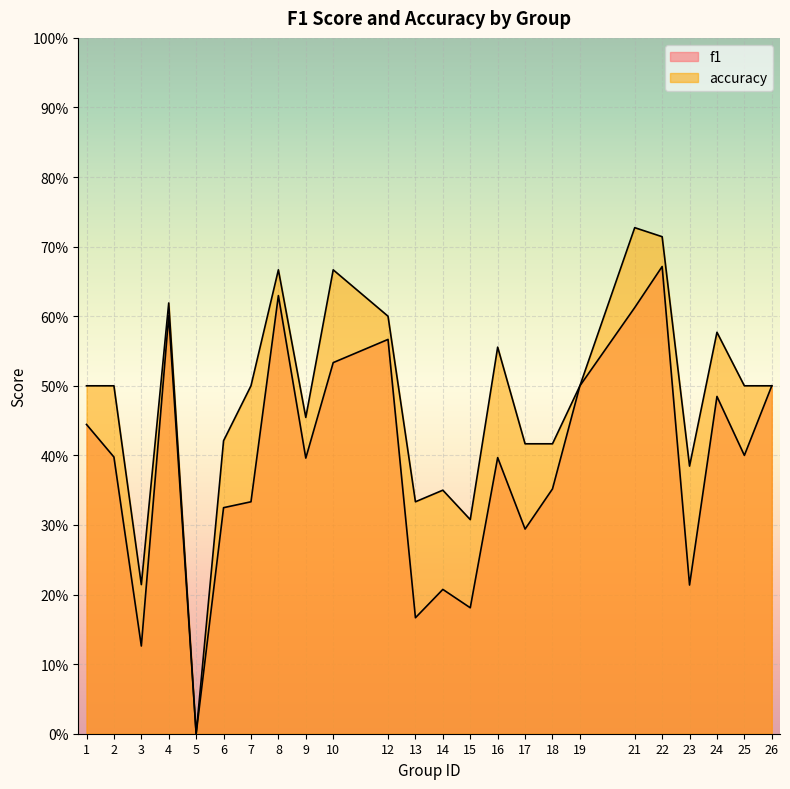

How many values in the f1 series exceed 0?

23